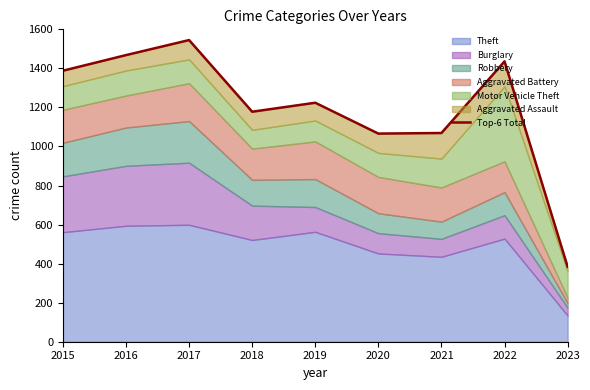

At which label is the value closest to 964?

2020